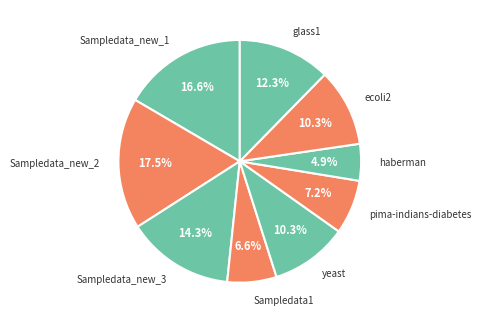

How many segments does this pie chart have?

9